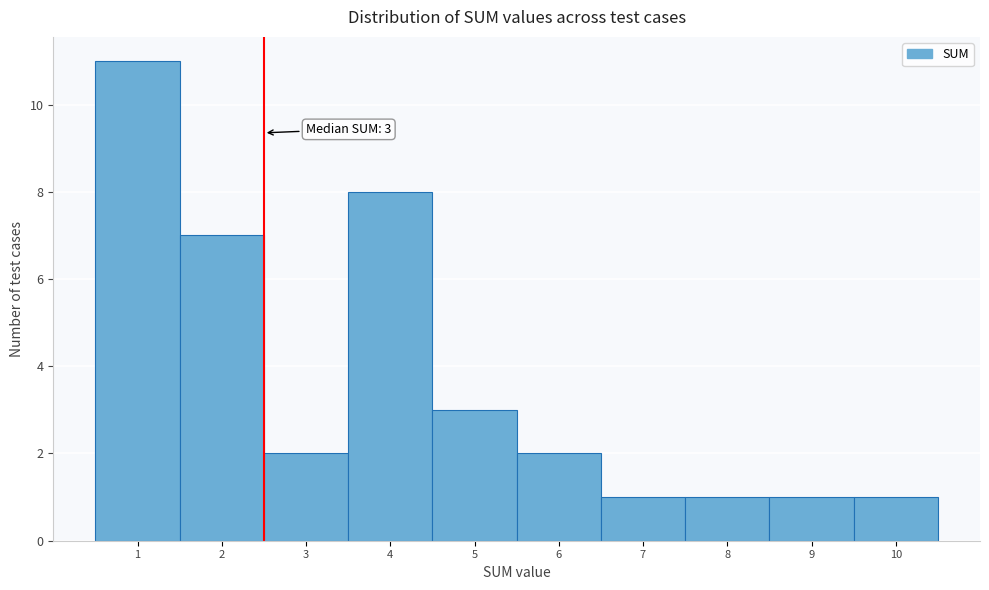

Reading right to left, extract all data points from this chart.

10=1	9=1	8=1	7=1	6=2	5=3	4=8	3=2	2=7	1=11